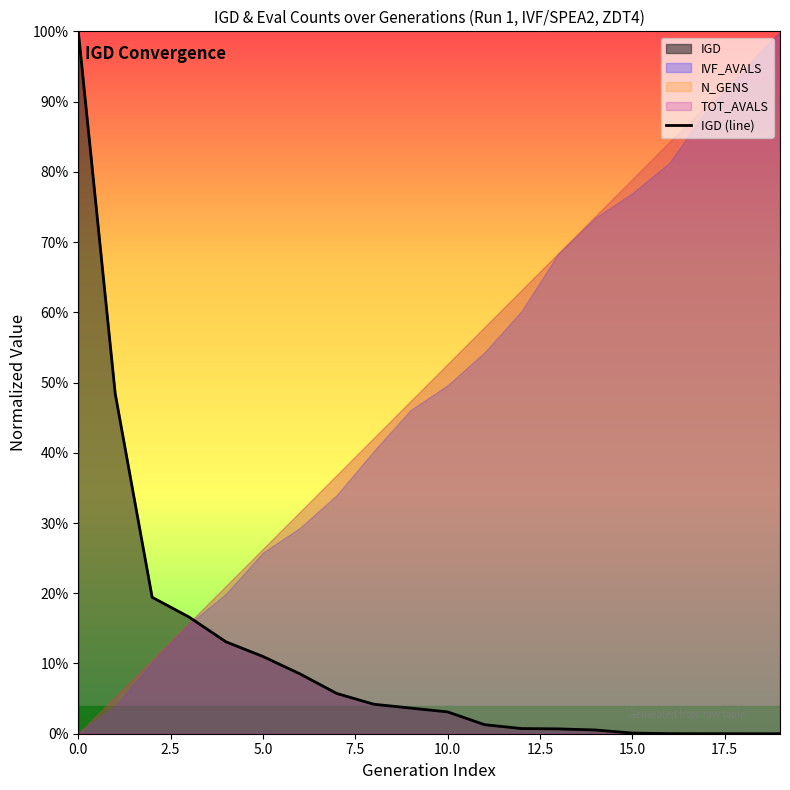

What is the sum of all values?

2.4